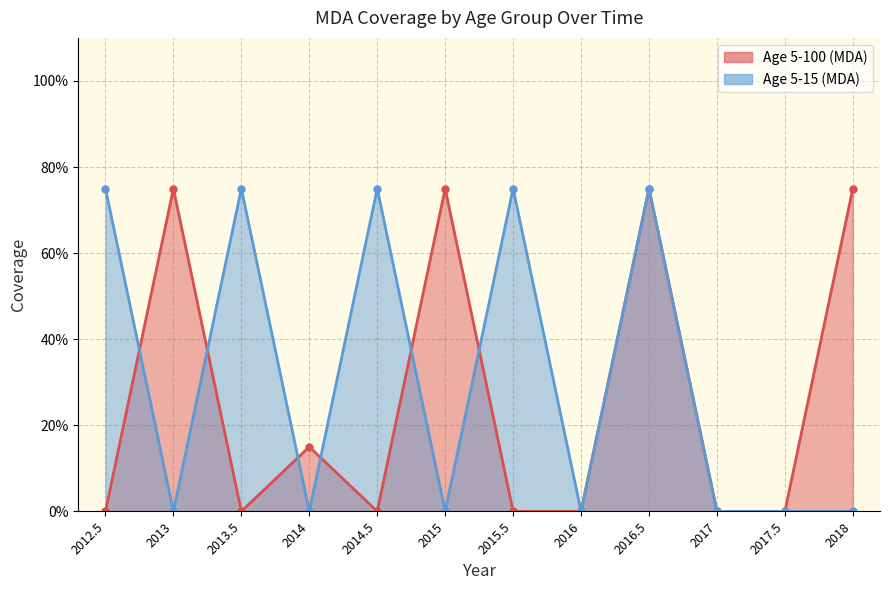

What position from the left is 2015.5?

7